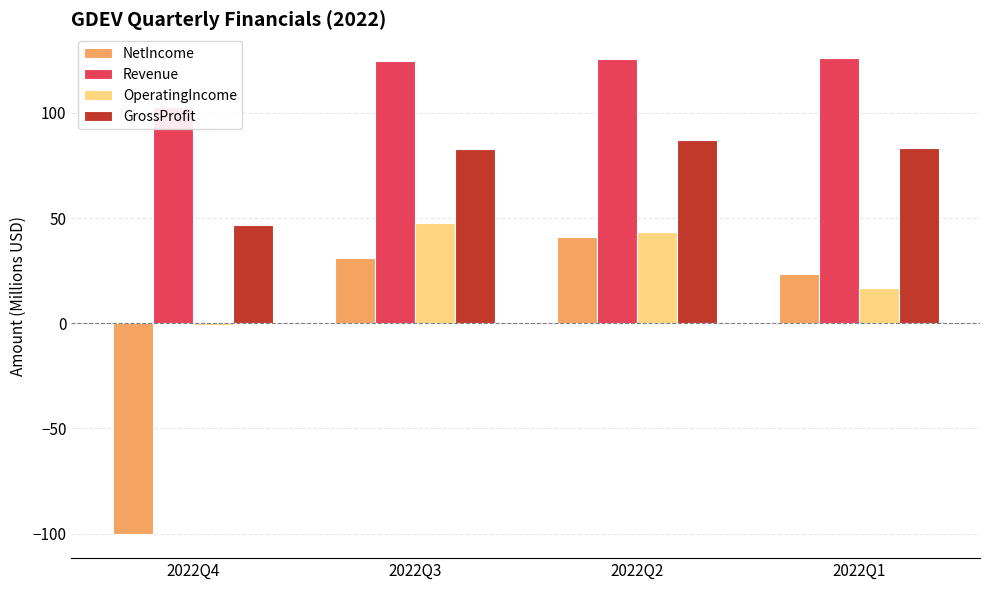

Which category has the highest value in the OperatingIncome series?

2022Q3